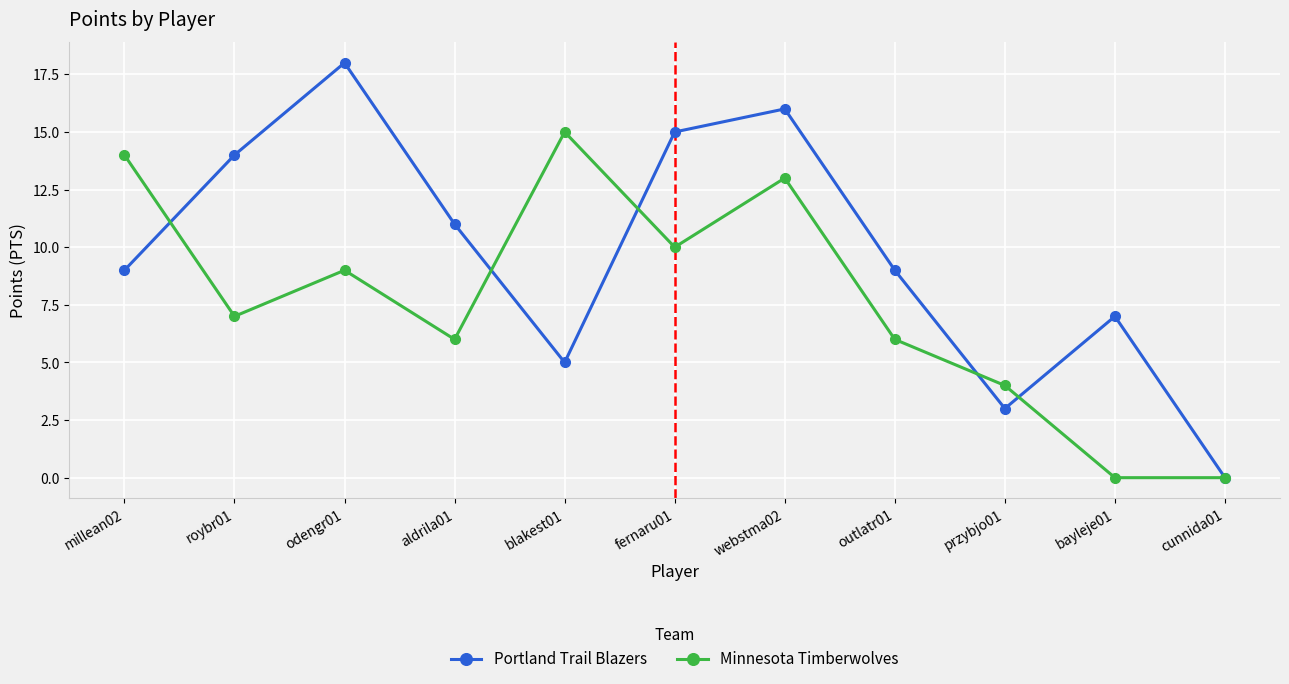

What is the sum of the Portland Trail Blazers values at odengr01 and outlatr01?

27